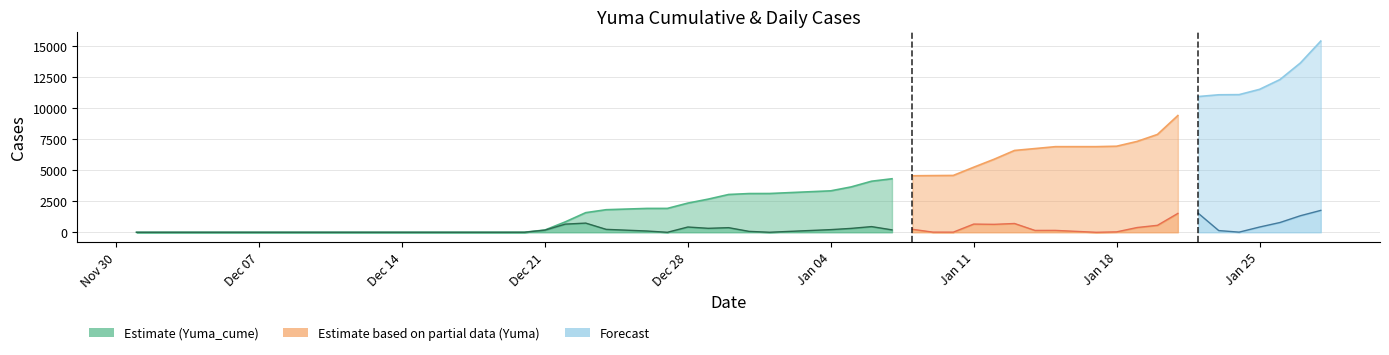

How many values in the Yuma series exceed 238?

19